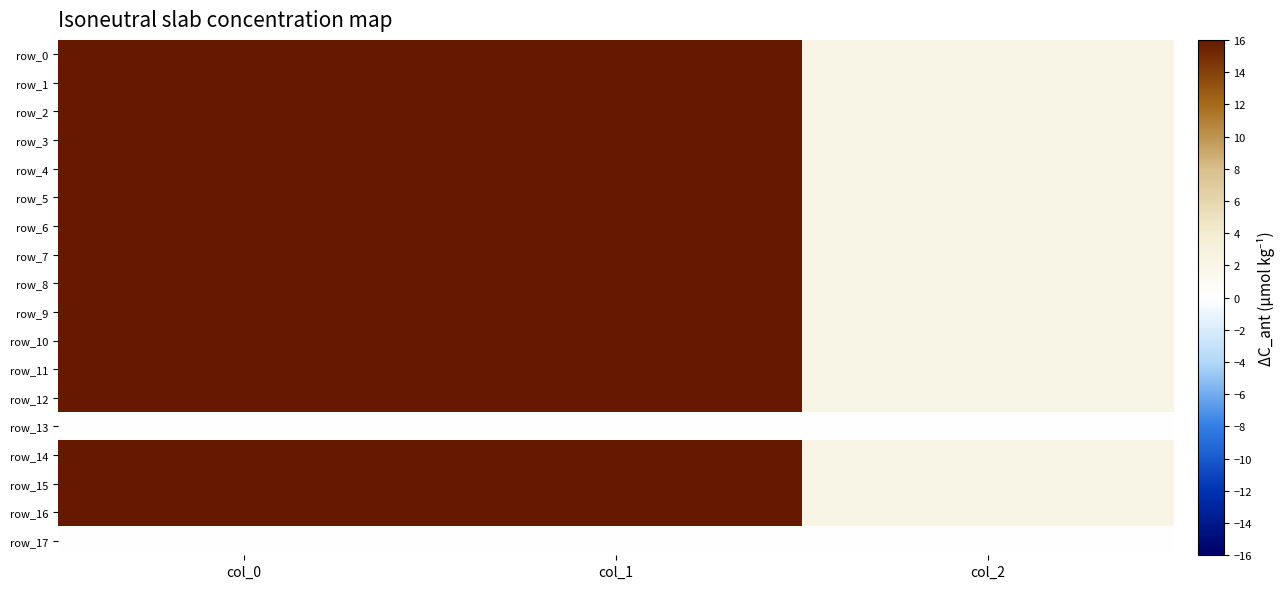

Is the value of row_9 at col_1 greater than the value of row_4 at col_1?

Yes